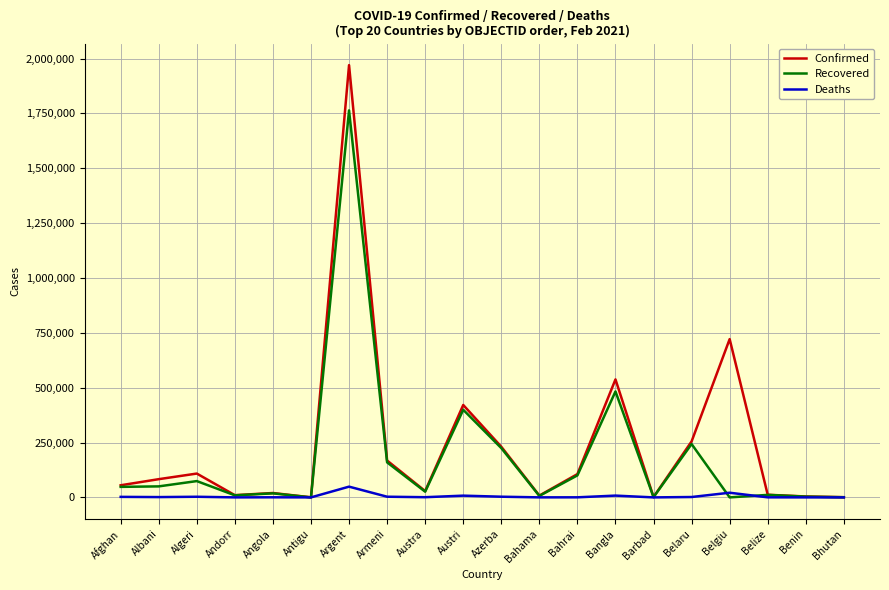

True or false: Recovered has a value of 799249 at Argent.

False